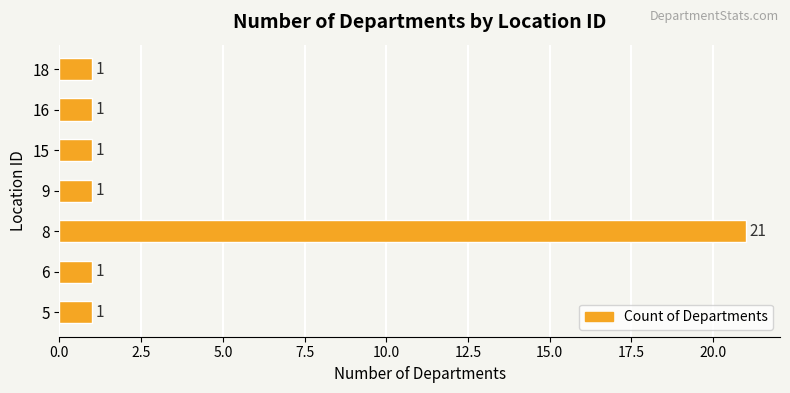

At which category does the chart reach its peak across all series?

8